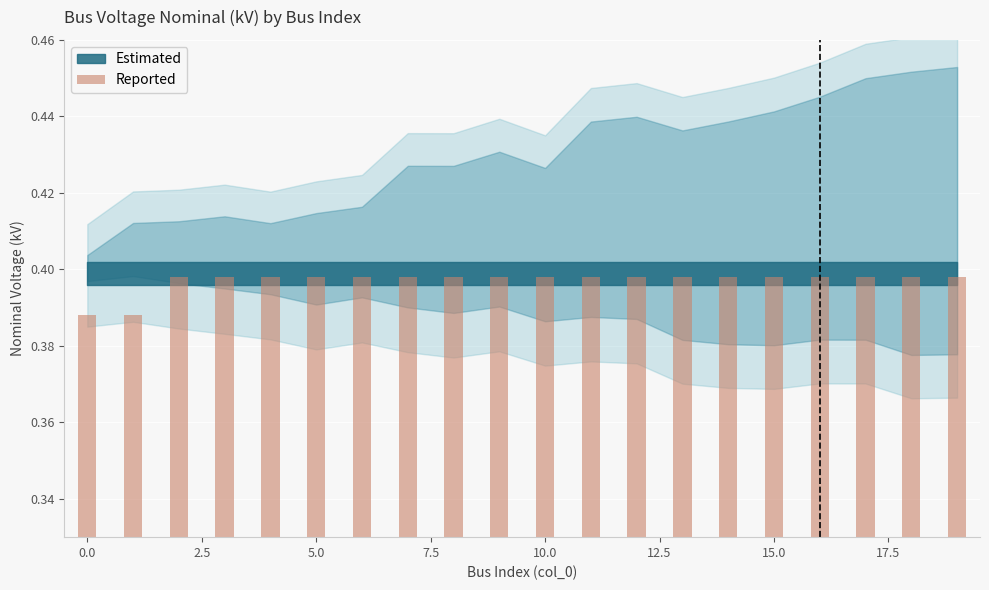

What is the sum of all values?

7.9